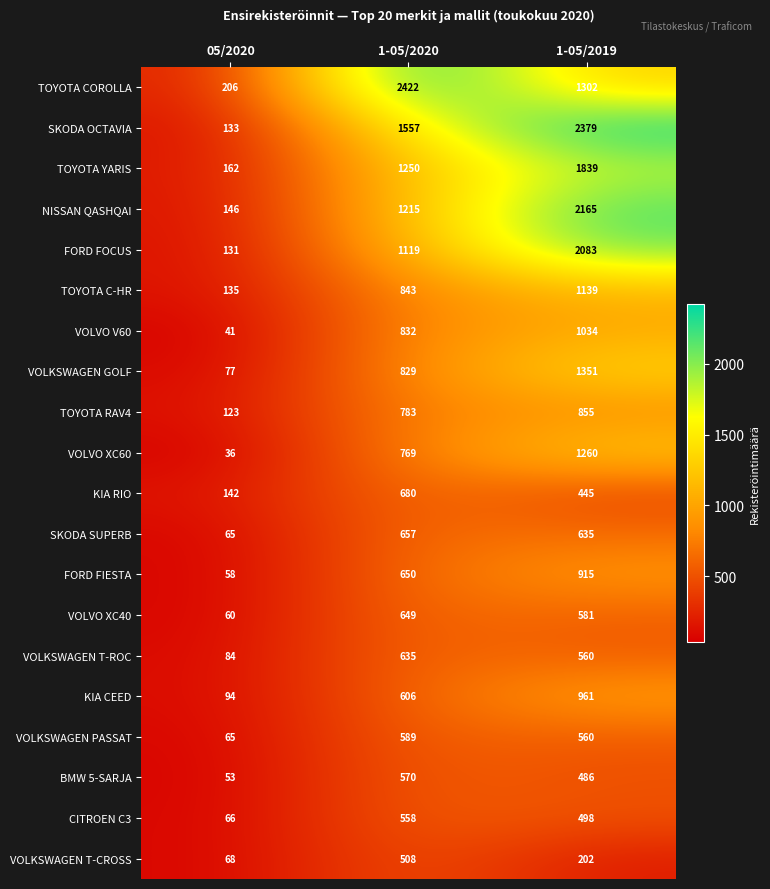

Read the SKODA SUPERB value at 1-05/2020, to the nearest 100.

700